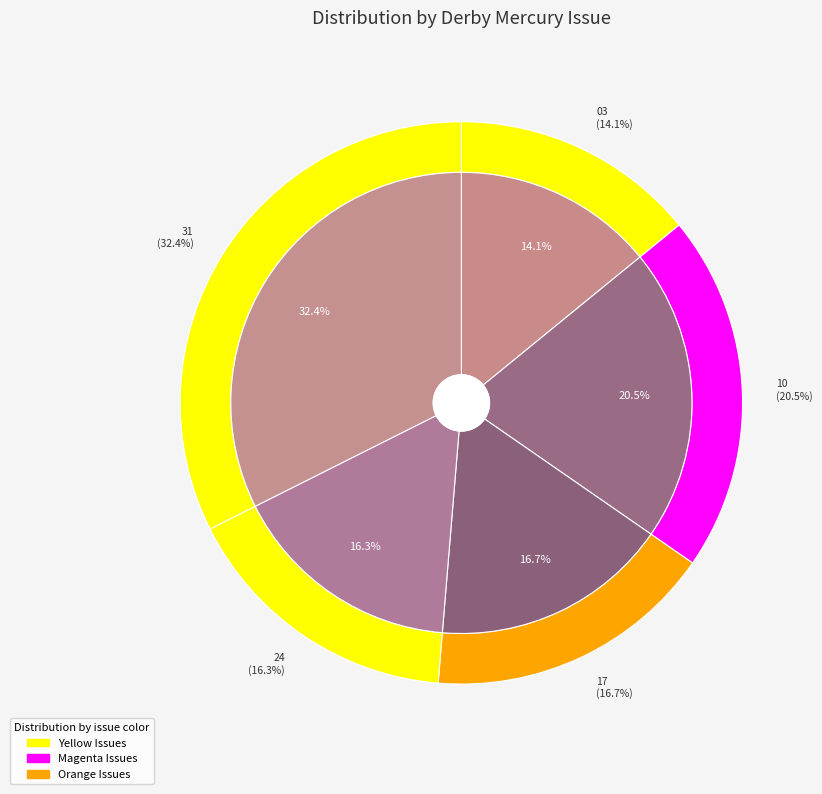

To the nearest percent, what is the combined percentage of 1834.12.10_DerbyMercury and 1834.12.17_DerbyMercury?

37%